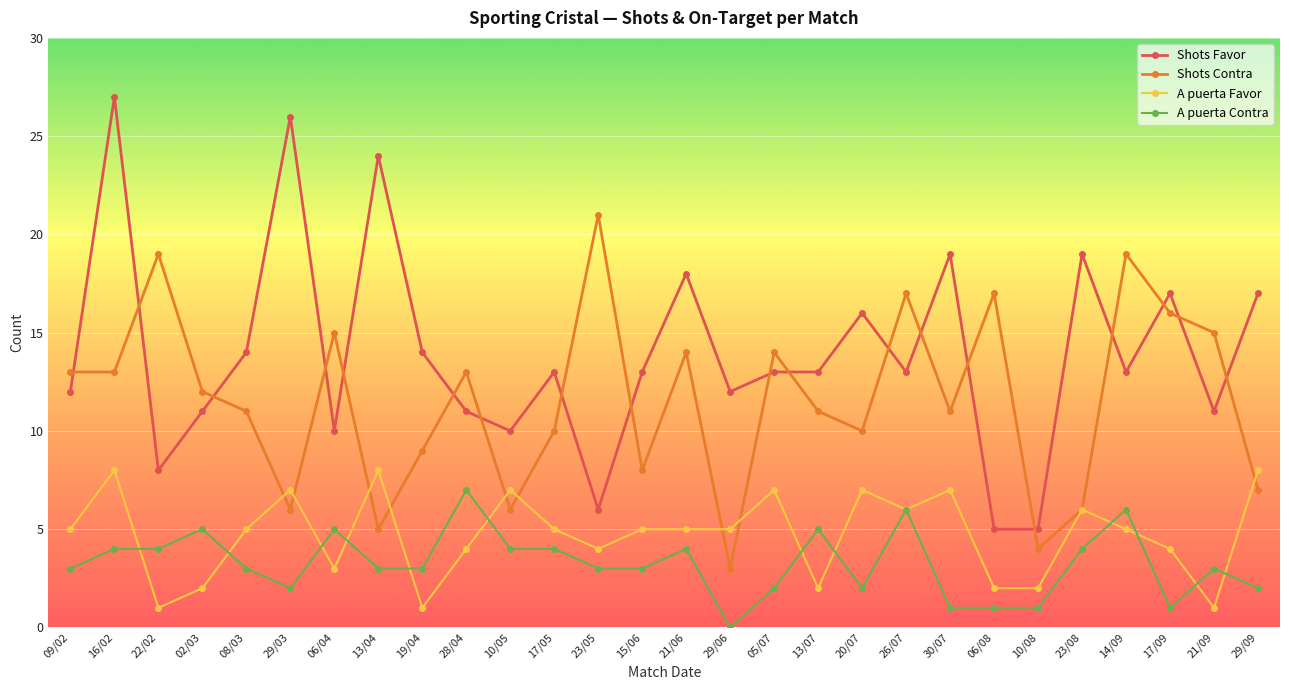

What is the maximum value shown in the chart?

27